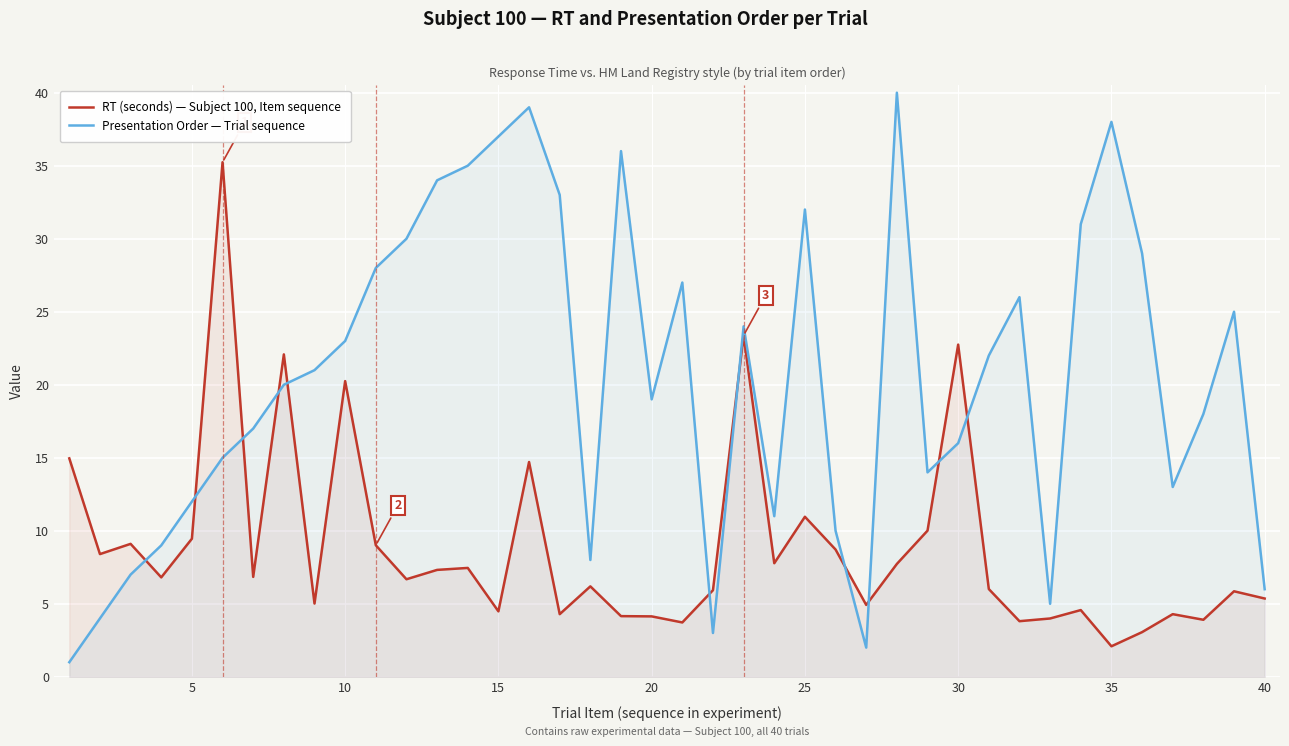

After their last crossing, which series has the higher values: Presentation Order — Trial sequence or RT (seconds) — Subject 100, Item sequence?

Presentation Order — Trial sequence